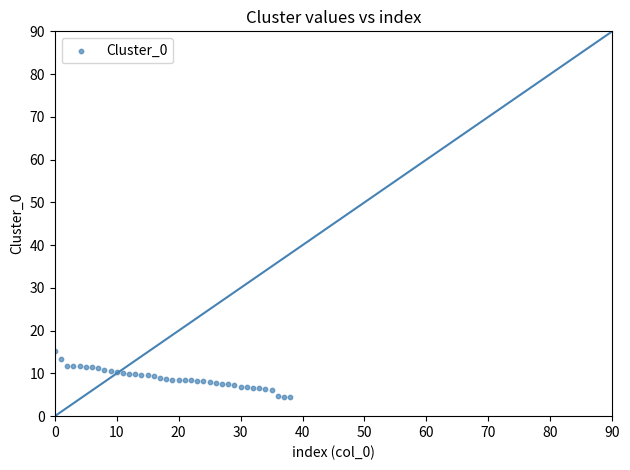

What is the range of Y values (max minus min)?

10.7